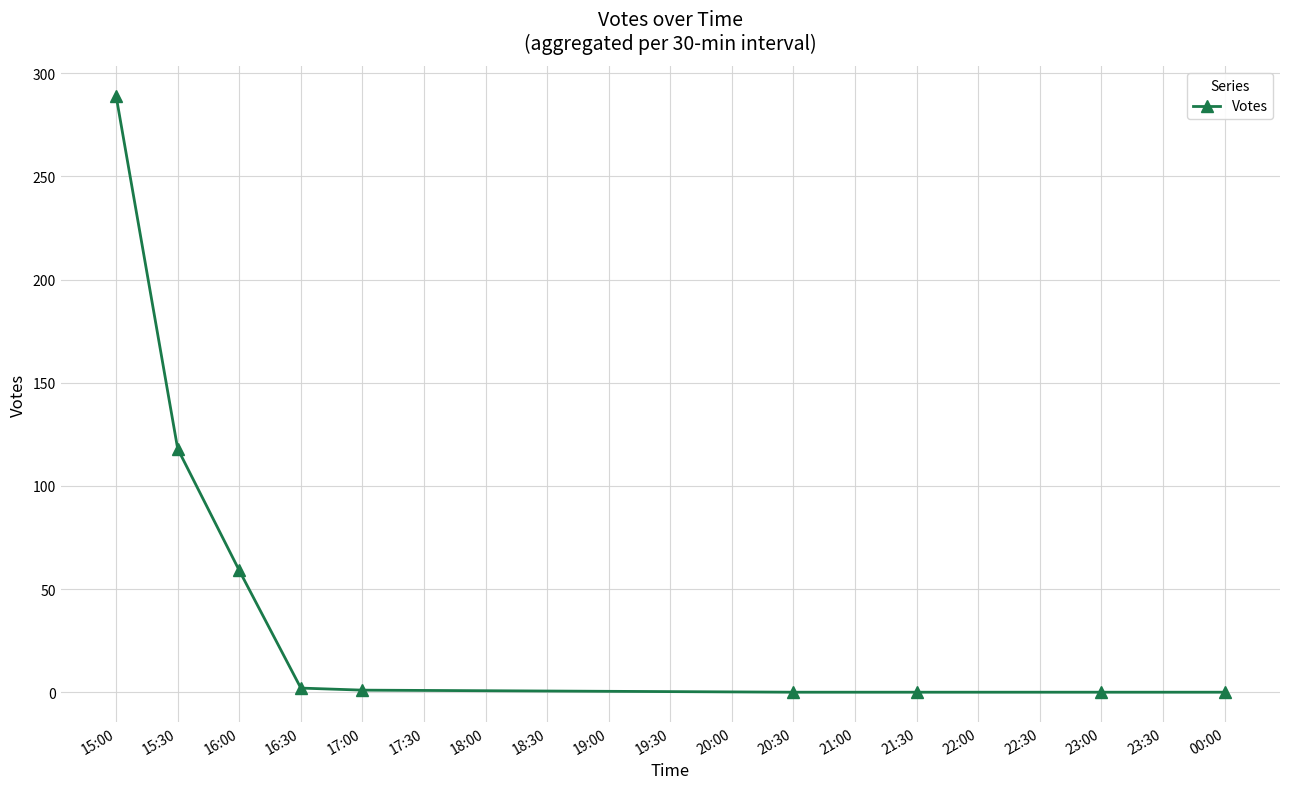

True or false: there are more than 2 points higher than both neighbors.

False